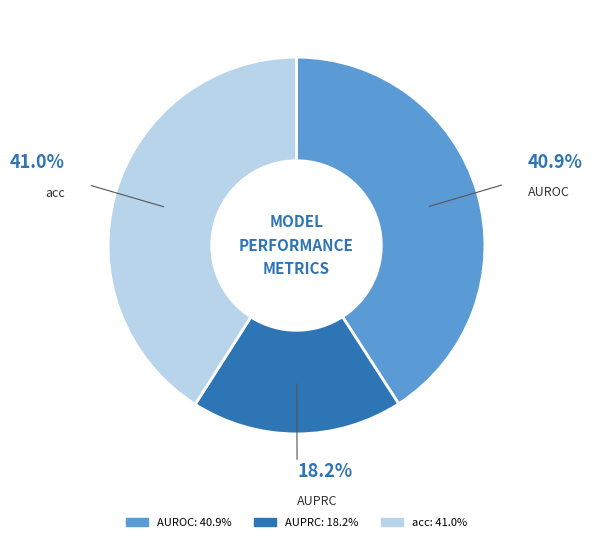

Is there any slice that represents more than half of the pie?

No